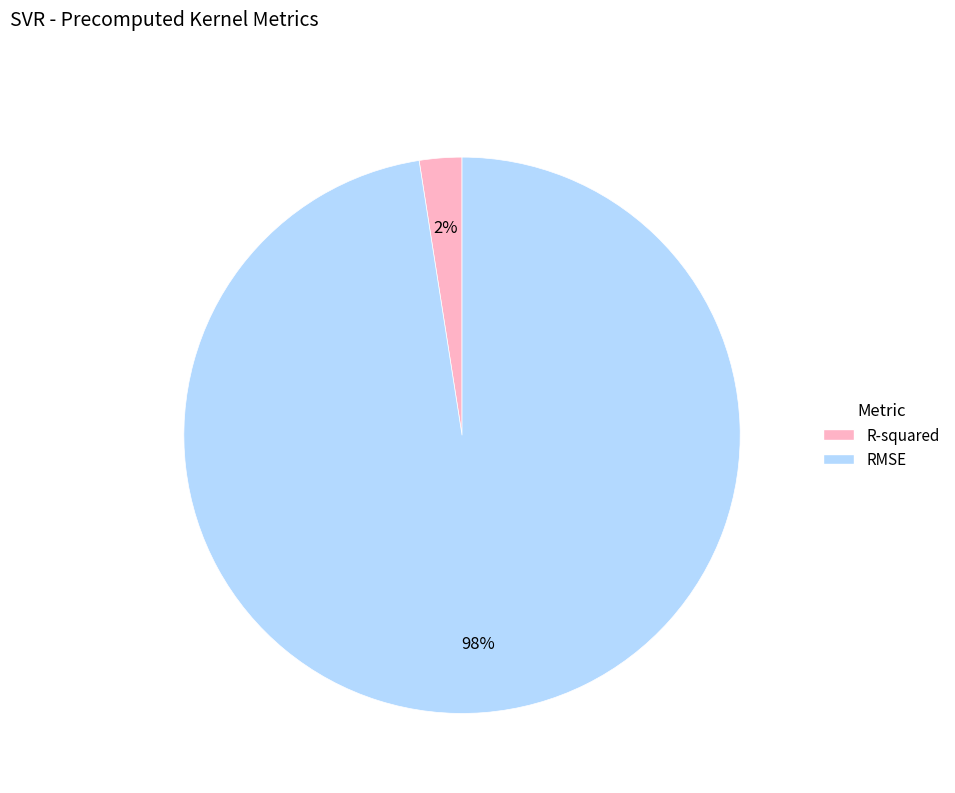

Is the sum of RMSE and R-squared greater than half?

Yes